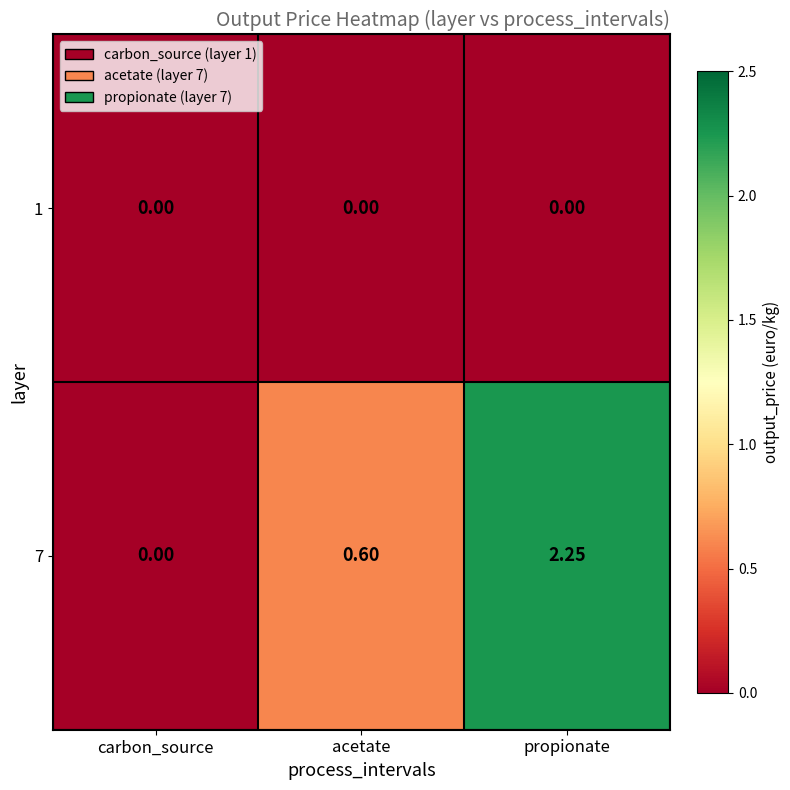

Which category has the highest value across all series?

propionate